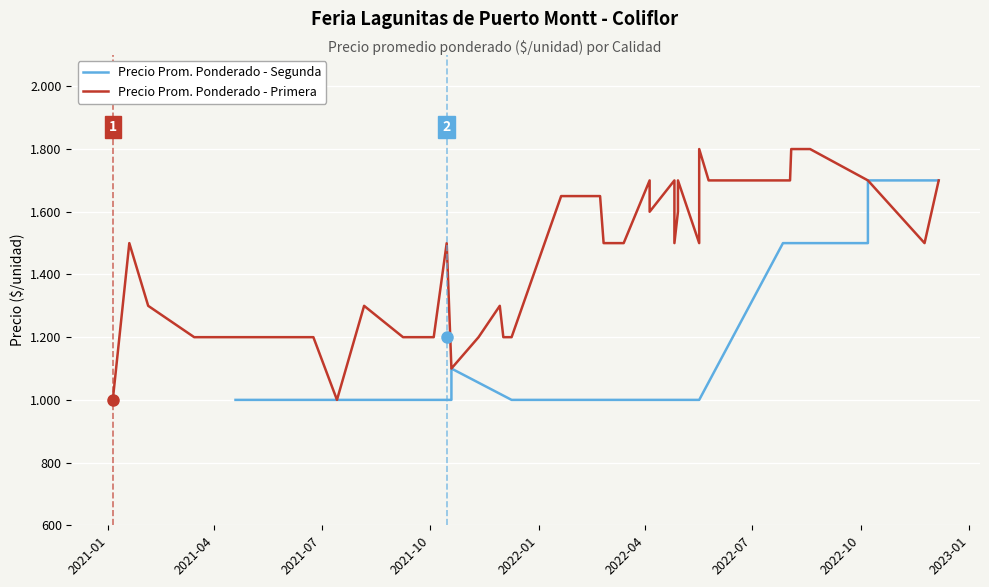

How many points are higher than both their immediate neighbors (excluding endpoints)?

1